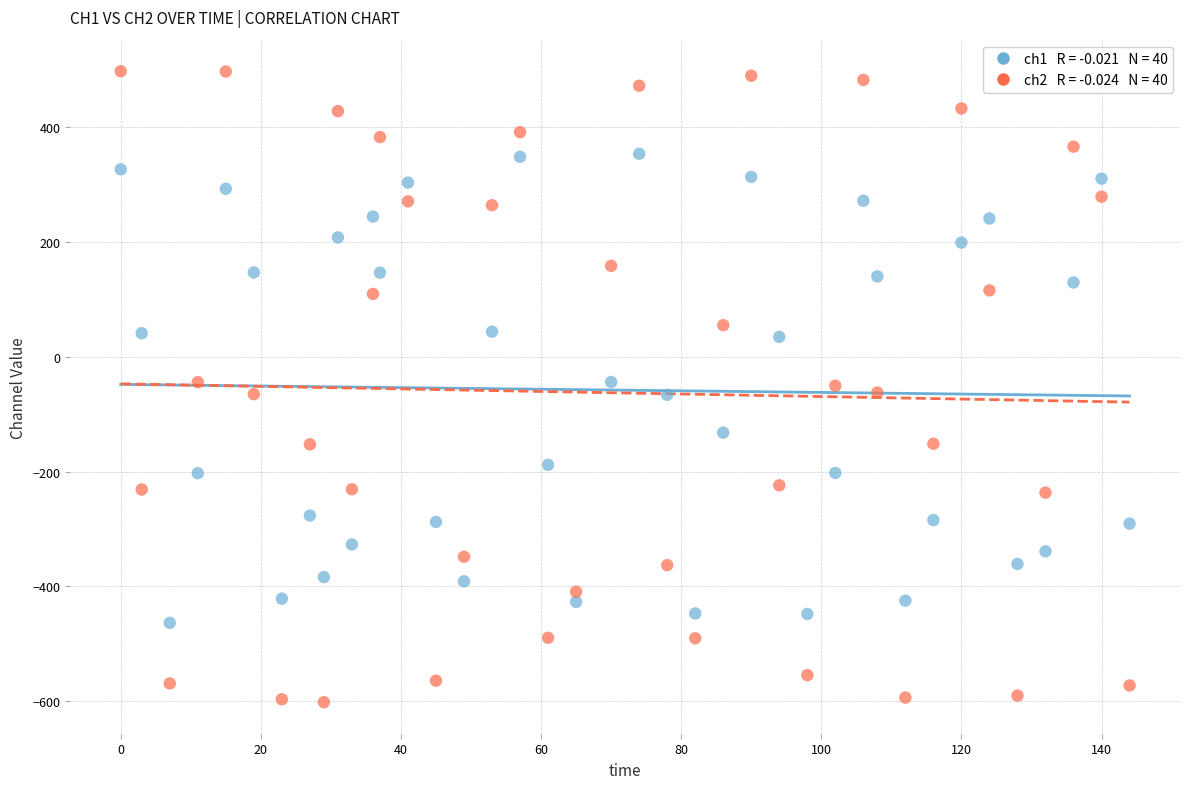

Across all data points, what is the range of X values (max minus min)?

144.0